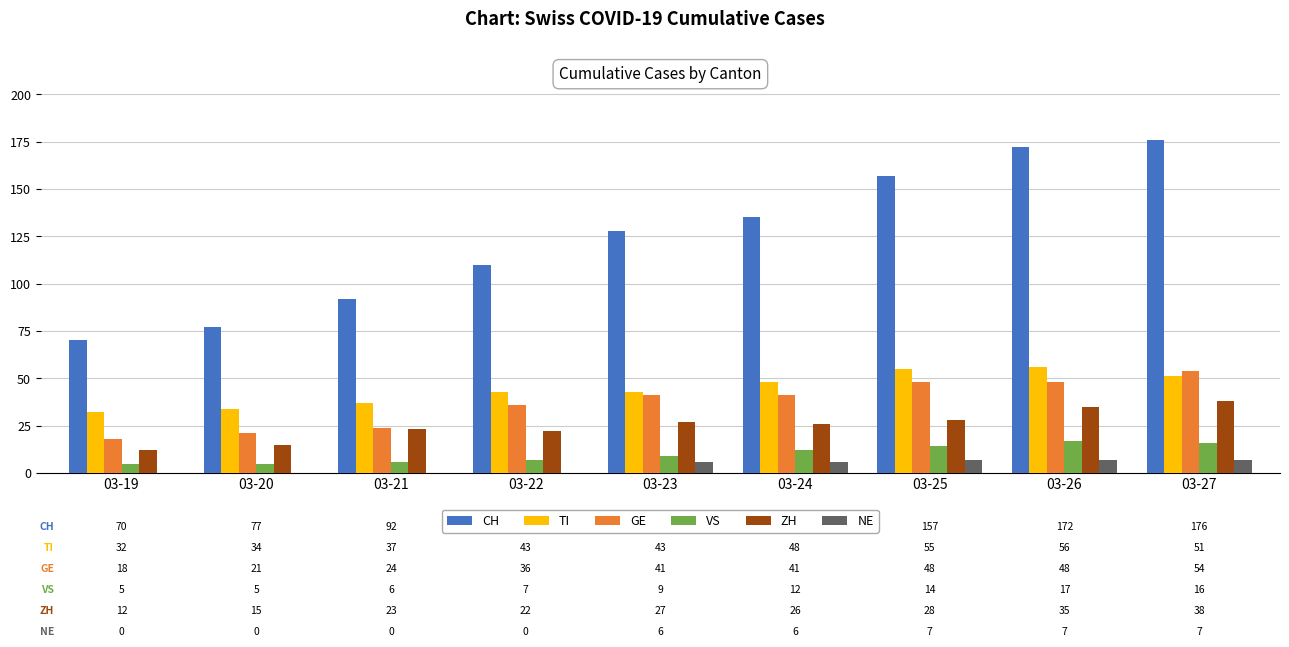

Which series changed the most between 03-20 and 03-25?

CH